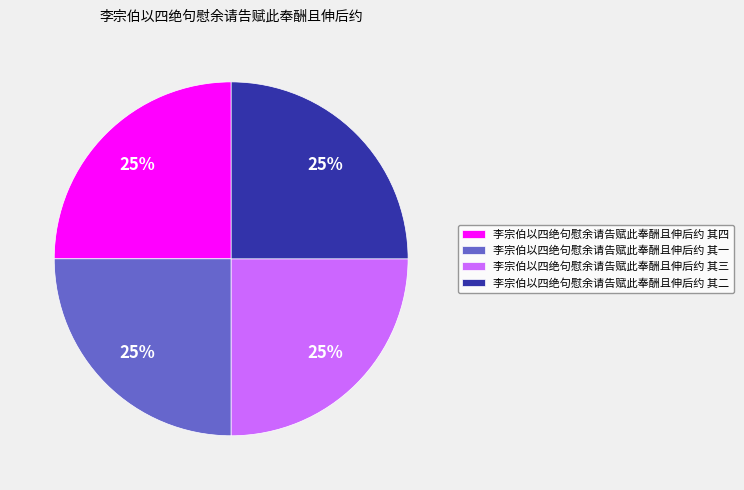

To the nearest percent, what percentage of the pie is 李宗伯以四绝句慰余请告赋此奉酬且伸后约 其四?

25%